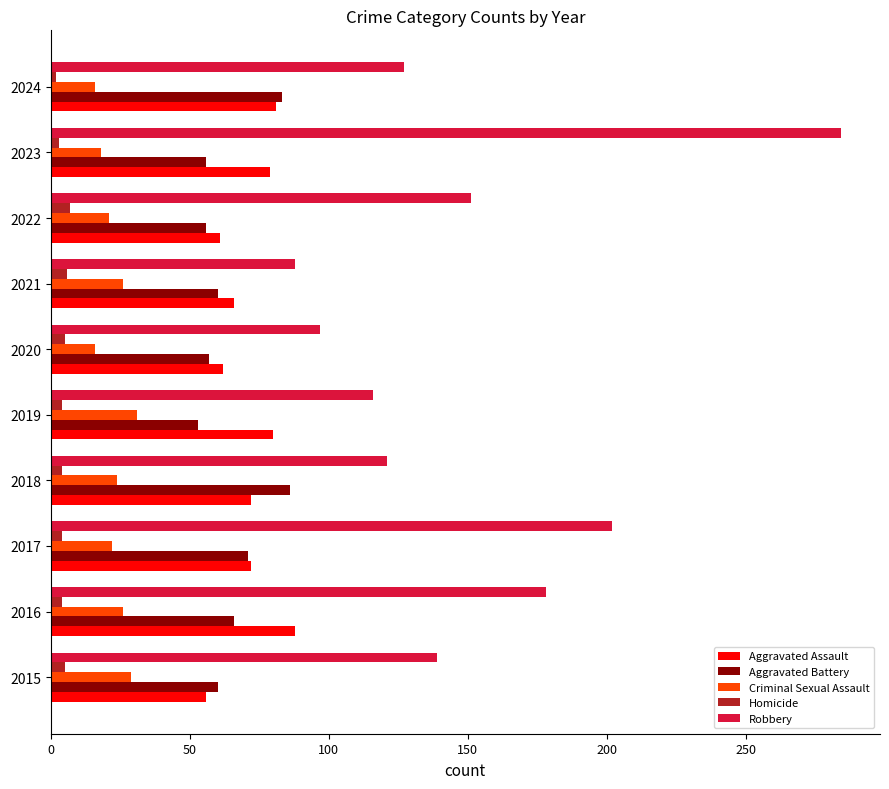

Where is Robbery nearest to the value 186?

2016